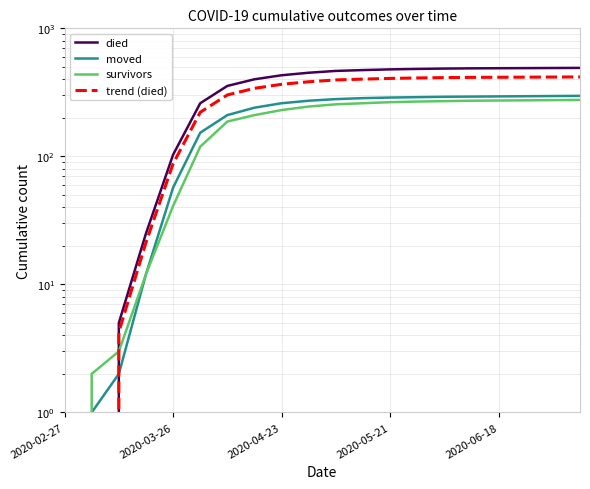

Reading right to left, transcribe all the data shown in this chart.

died: 491.0	490.0	489.0	488.0	487.0	485.0	482.0	478.0	472.0	465.0	450.0	430.0	400.0	355.0	260.0	103.0	25.0	5.0	0.0	0.0
moved: 297.0	296.0	295.0	294.0	293.0	292.0	290.0	288.0	285.0	280.0	272.0	260.0	240.0	210.0	153.0	57.0	12.0	2.0	1.0	0.0
survivors: 276.0	275.0	274.0	273.0	272.0	270.0	268.0	265.0	260.0	255.0	245.0	230.0	210.0	187.0	119.0	41.0	12.0	3.0	2.0	0.0
trend (died): 417.3	416.5	415.6	414.8	413.9	412.2	409.7	406.3	401.2	395.2	382.5	365.5	340.0	301.8	221.0	87.5	21.2	4.2	0.0	0.0